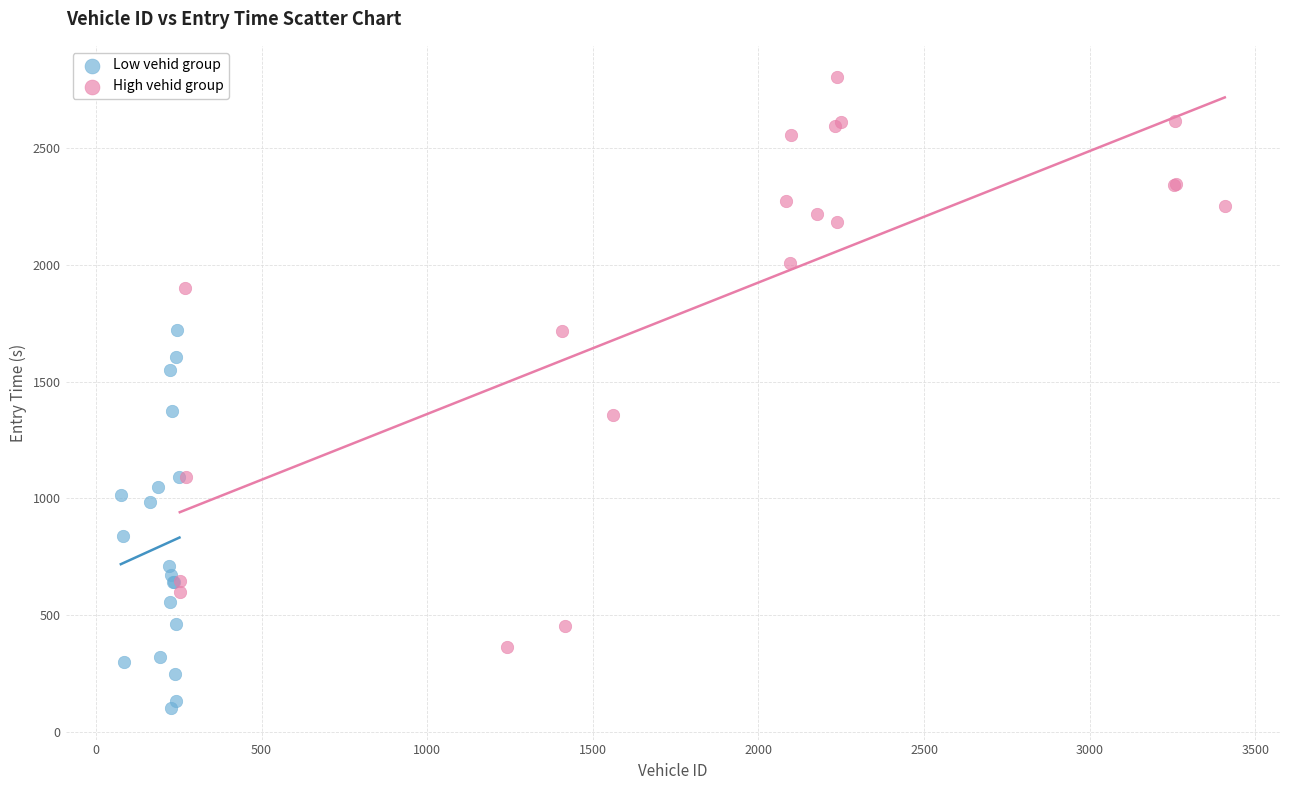

Which series reaches the maximum Y coordinate?

High vehid group